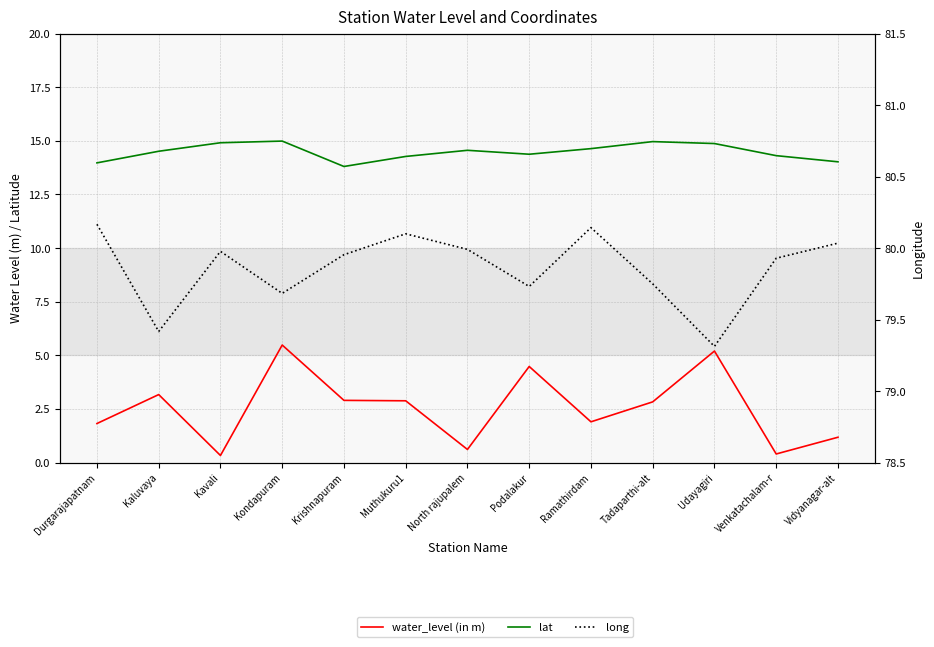

Reading right to left, transcribe all the data shown in this chart.

water_level (in m): Vidyanagar-alt=1.2	Venkatachalam-r=0.4	Udayagiri=5.2	Tadaparthi-alt=2.8	Ramathirdam=1.9	Podalakur=4.5	North rajupalem=0.6	Muthukuru1=2.9	Krishnapuram=2.9	Kondapuram=5.5	Kavali=0.3	Kaluvaya=3.2	Durgarajapatnam=1.8
lat: Vidyanagar-alt=14.0	Venkatachalam-r=14.3	Udayagiri=14.9	Tadaparthi-alt=15.0	Ramathirdam=14.6	Podalakur=14.4	North rajupalem=14.6	Muthukuru1=14.3	Krishnapuram=13.8	Kondapuram=15.0	Kavali=14.9	Kaluvaya=14.5	Durgarajapatnam=14.0
long: Vidyanagar-alt=80.0	Venkatachalam-r=79.9	Udayagiri=79.3	Tadaparthi-alt=79.8	Ramathirdam=80.1	Podalakur=79.7	North rajupalem=80.0	Muthukuru1=80.1	Krishnapuram=80.0	Kondapuram=79.7	Kavali=80.0	Kaluvaya=79.4	Durgarajapatnam=80.2